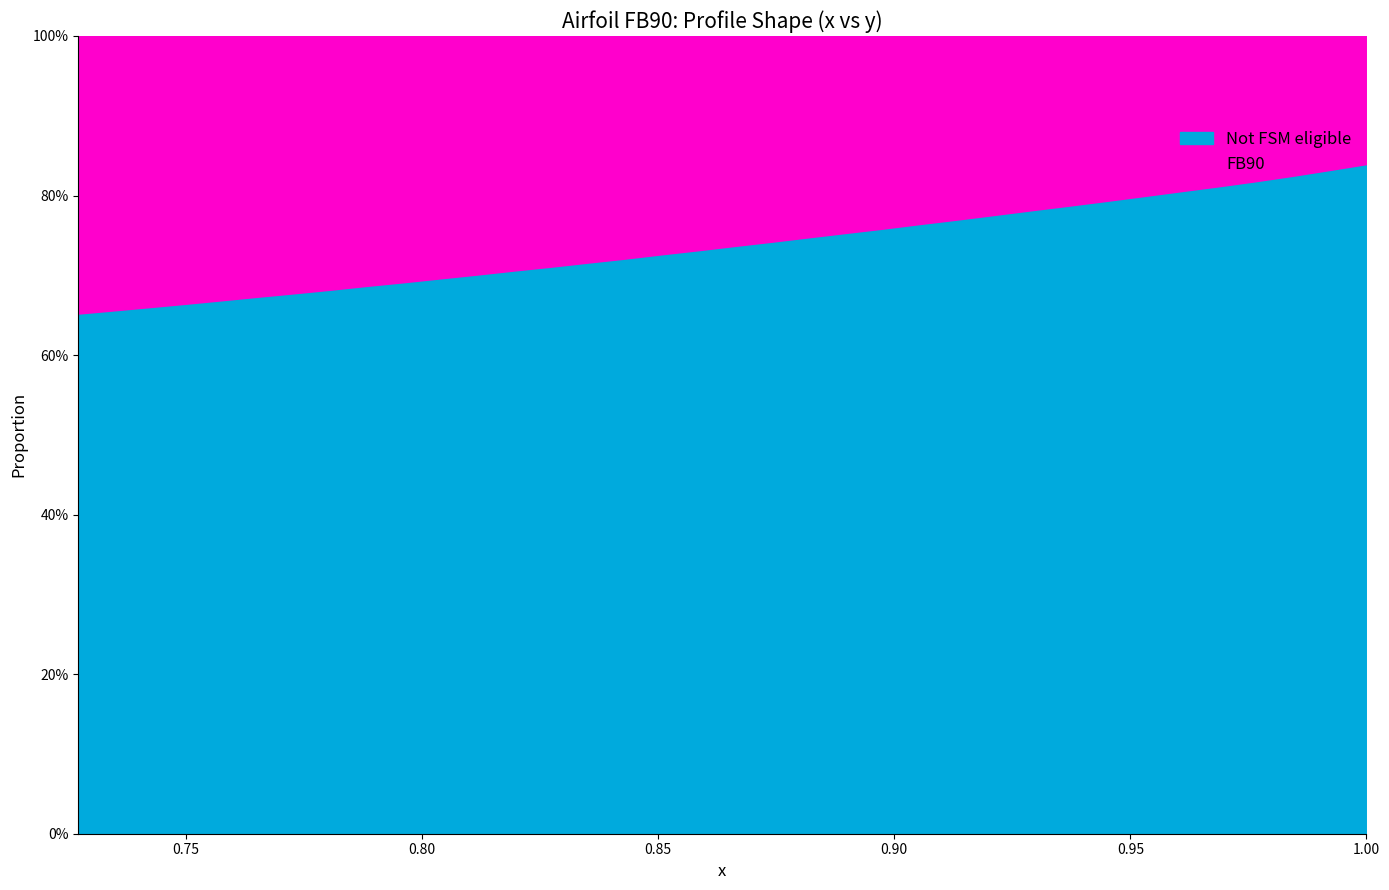

What is the label of the 35th point from the left?

0.7348